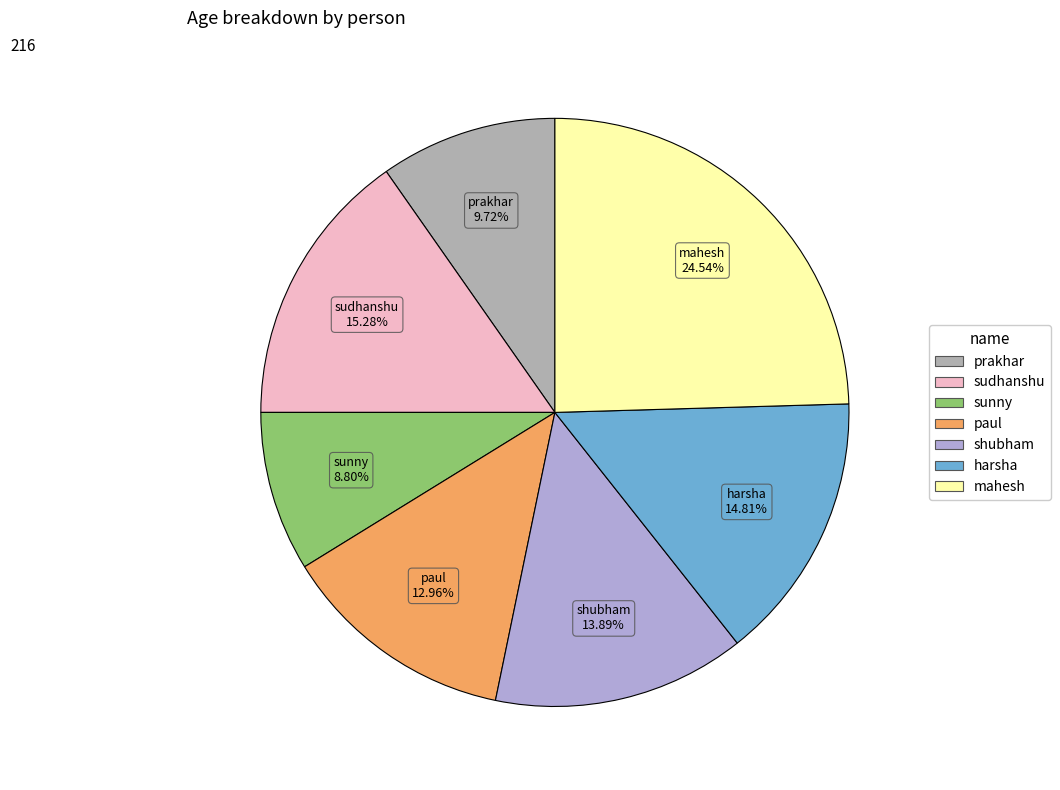

Is there any slice that represents more than half of the pie?

No